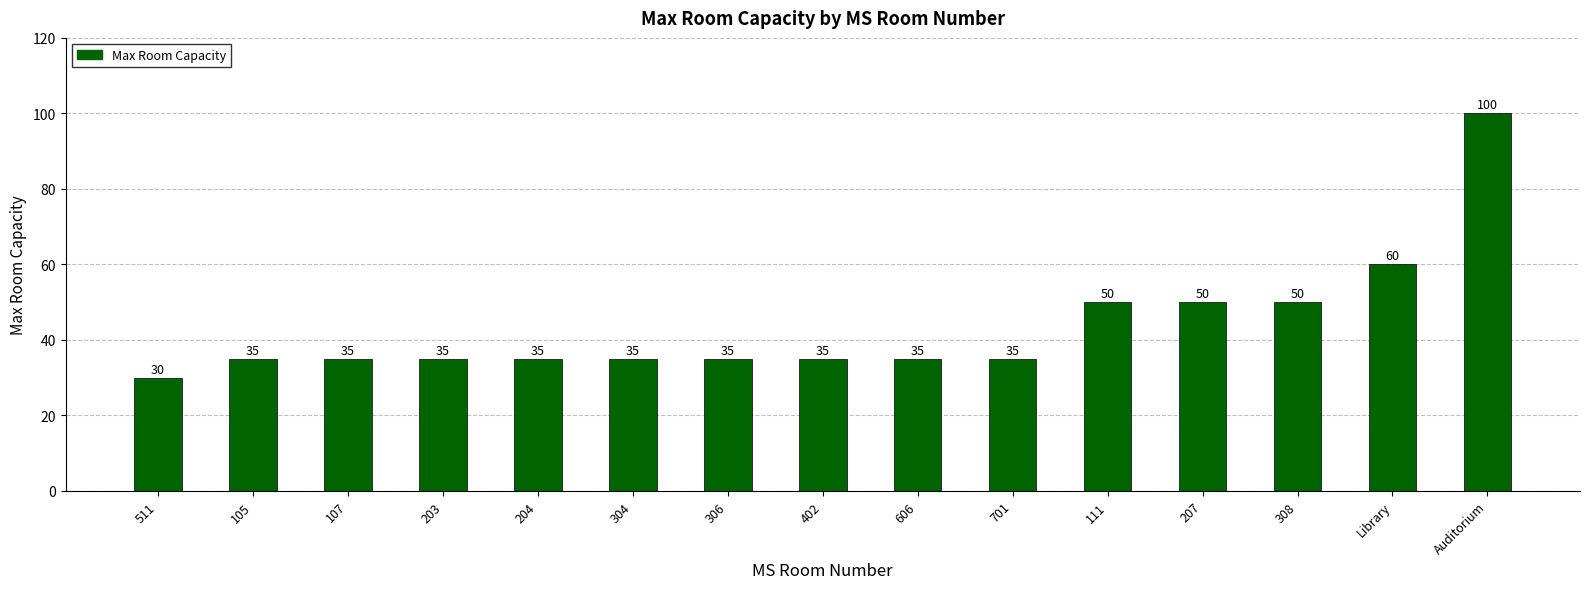

The value at 111 is 50. True or false?

True